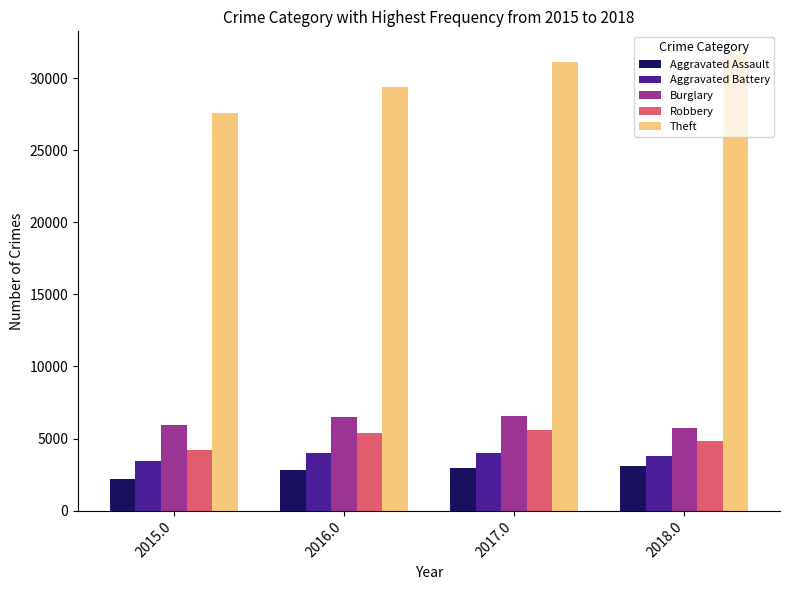

What position from the right is 2015.0?

4